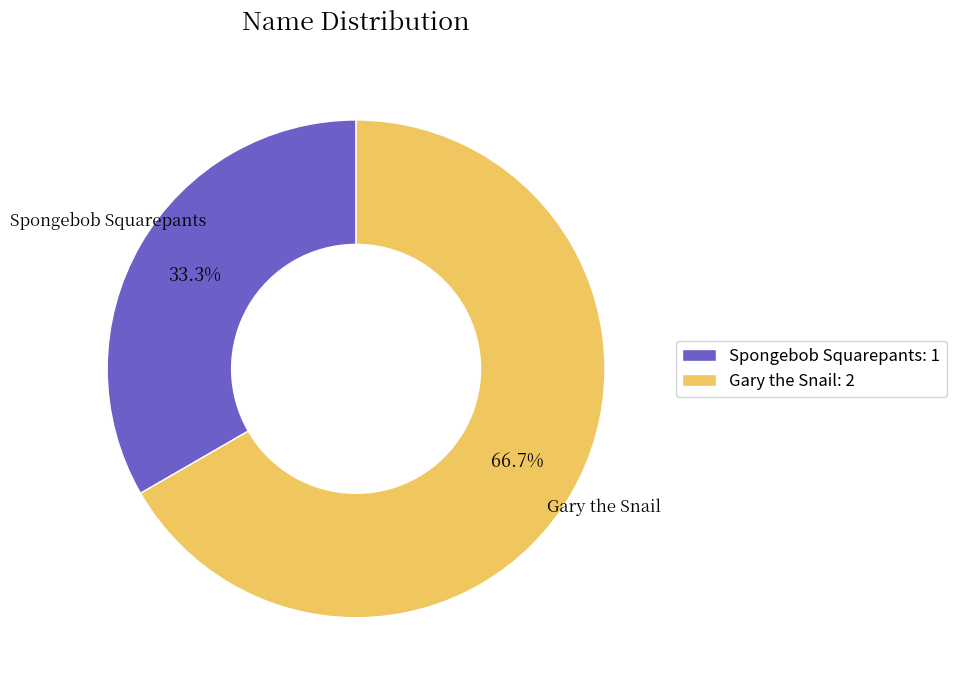

Is it true that Spongebob Squarepants is 33% of the pie?

True